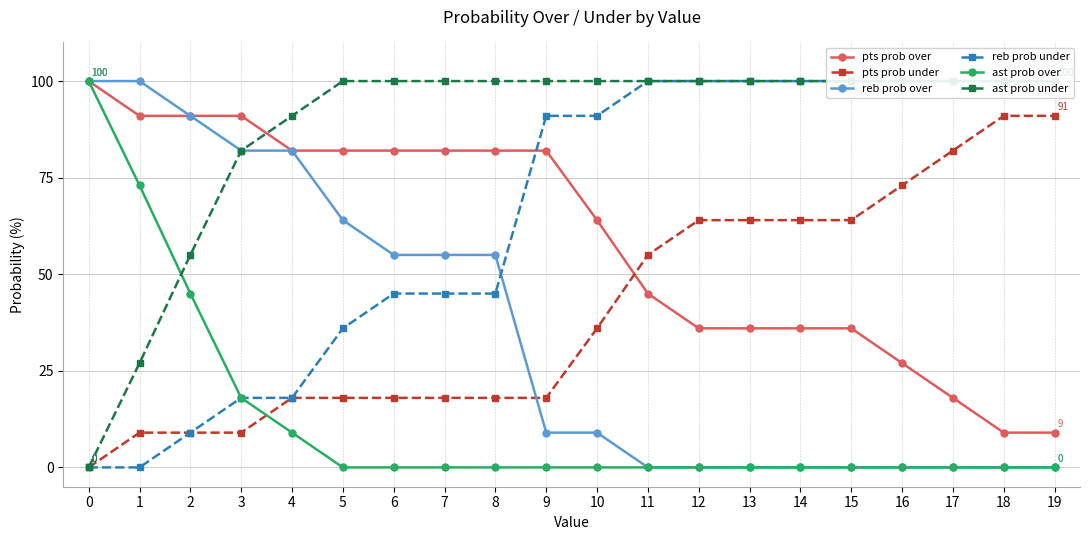

What is the difference between the reb prob over values at 5 and 13?

64